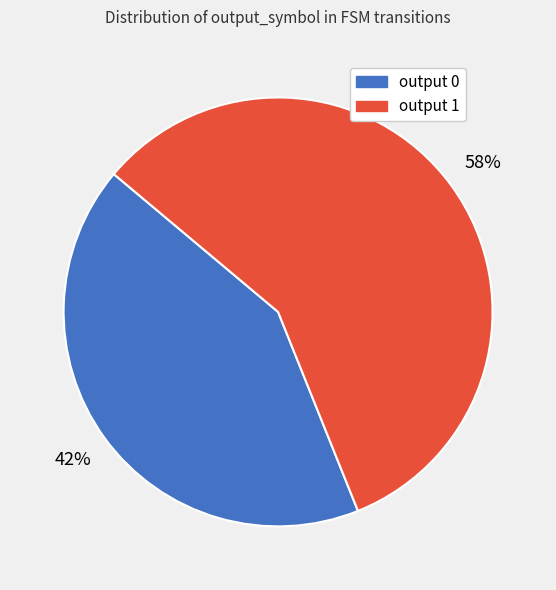

Rank the categories by value from lowest to highest.

output 0, output 1